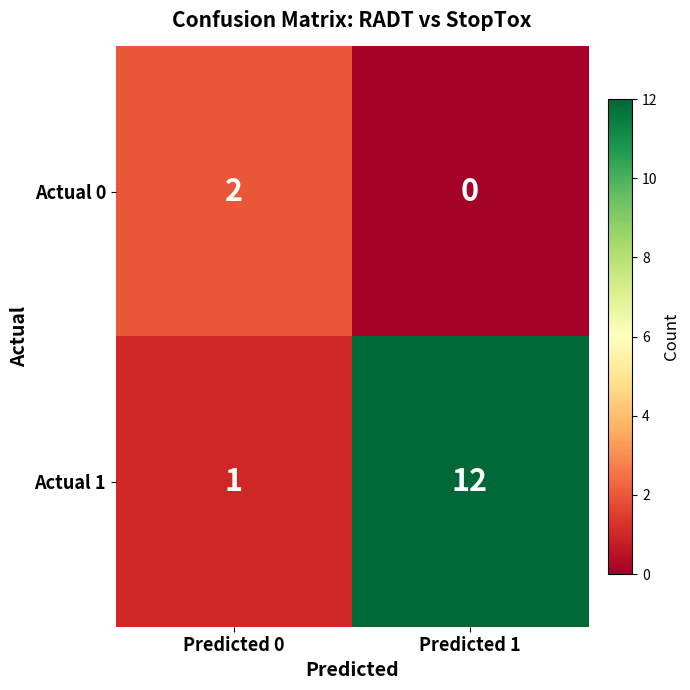

Is the value of Actual 0 at Predicted 0 greater than the value of Actual 1 at Predicted 1?

No